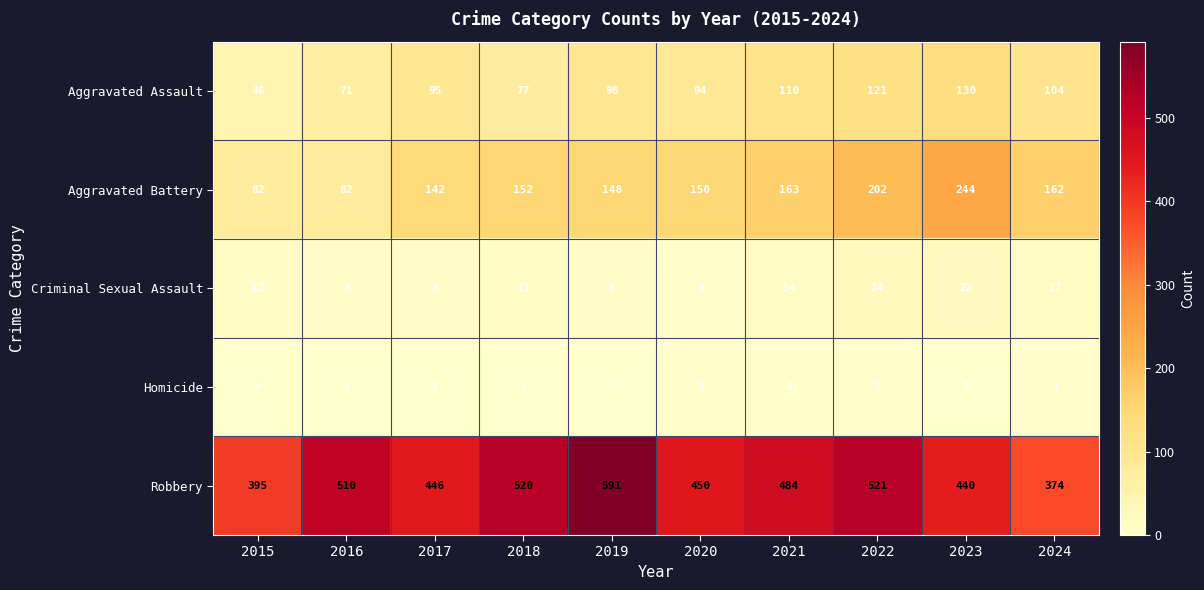

The Aggravated Assault series shows 130 at 2023. True or false?

True